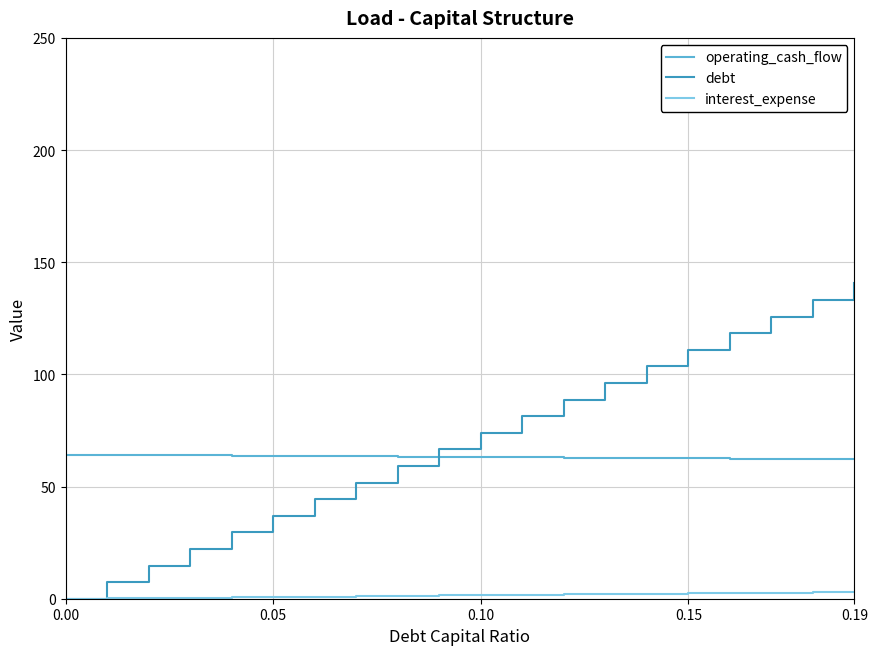

What are all the series names shown in the legend?

operating_cash_flow, debt, interest_expense